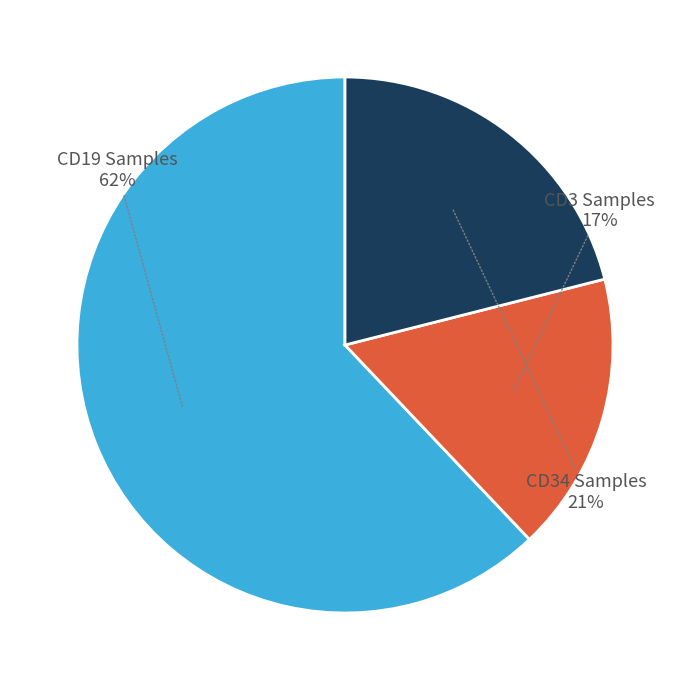

Is the sum of CD19 Samples and CD3 Samples greater than half?

Yes